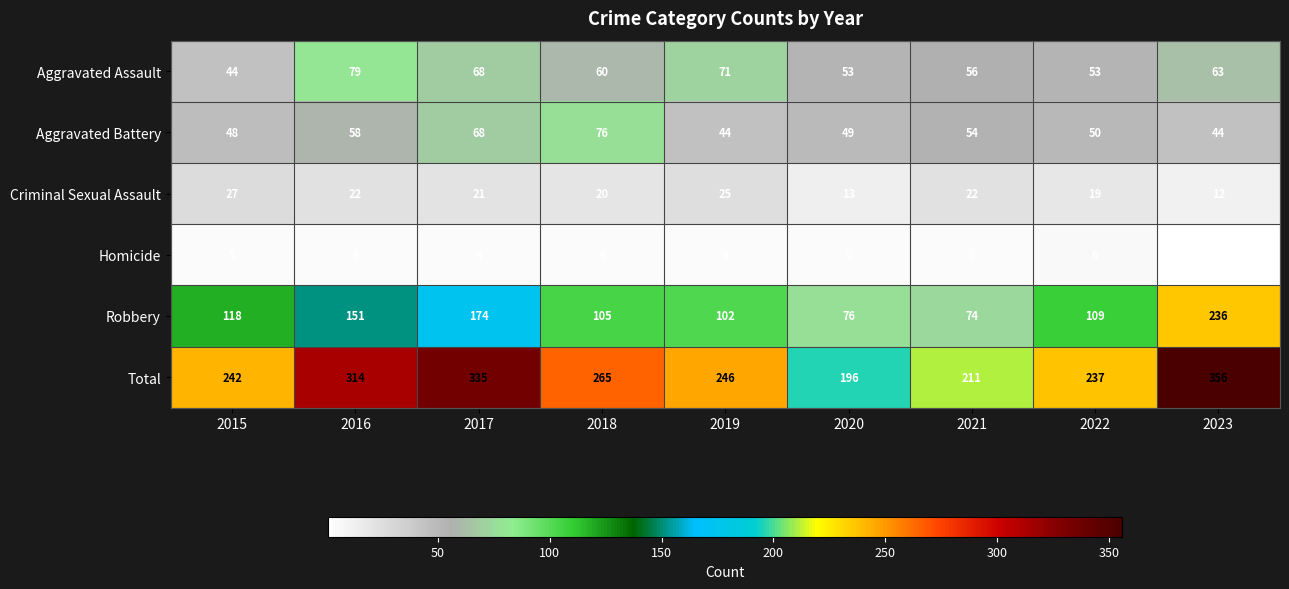

Which series has the largest total across all categories?

Total